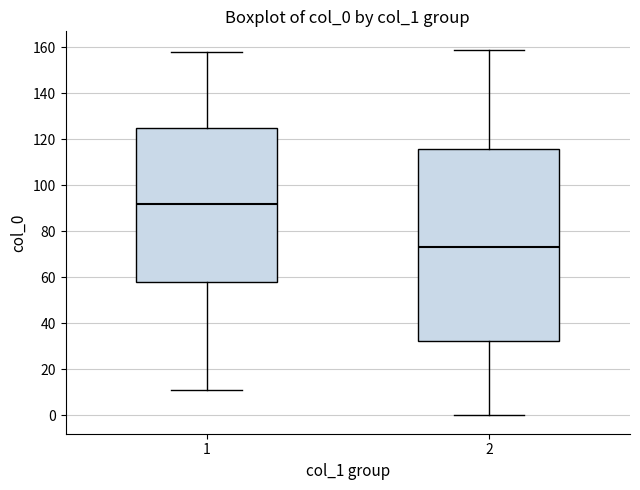

Where is the upper edge of the box at x = 2 on the y-axis? The values are not printed on the chart, so give them approximately, as read against the axis.

116